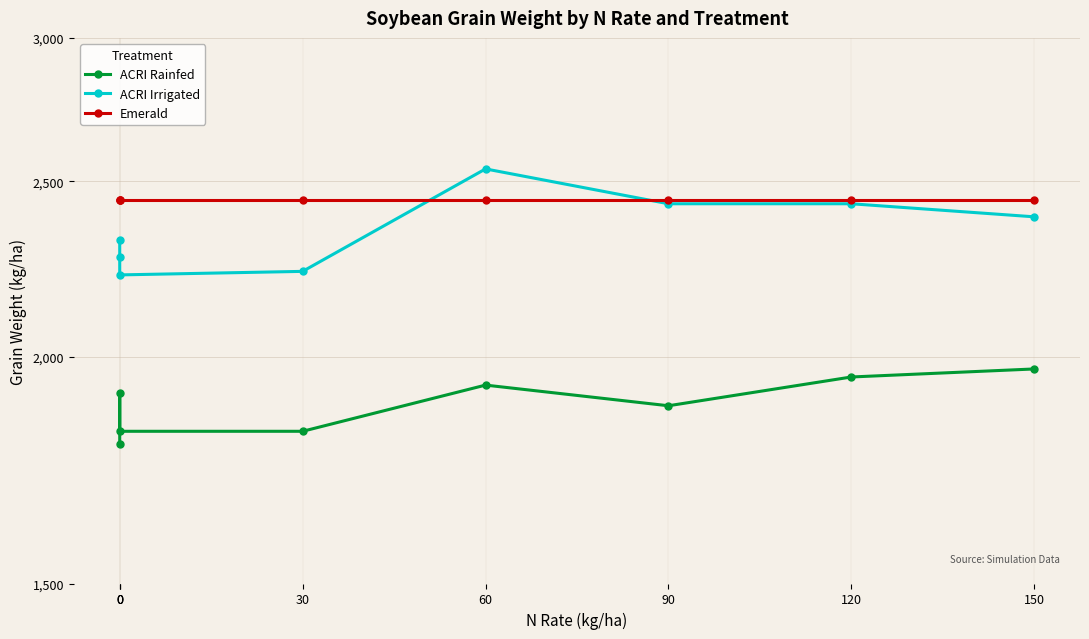

True or false: Emerald and ACRI Rainfed intersect in this chart.

False